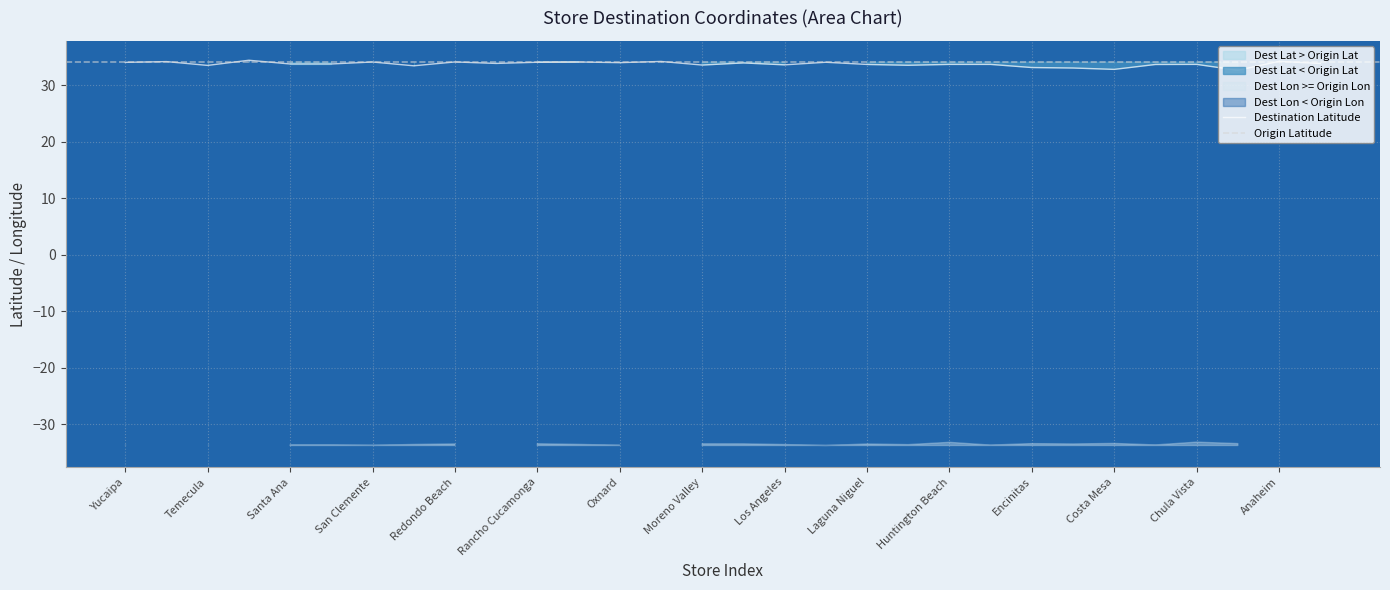

What is the maximum value for Destination Latitude?

34.4